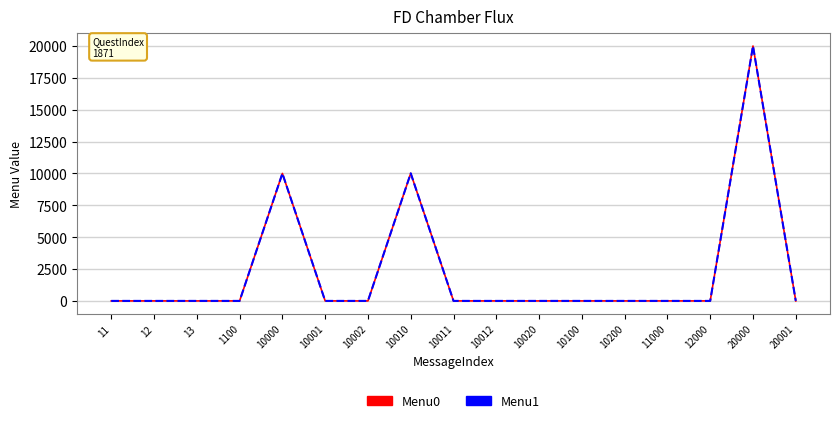

At which category does the chart reach its peak across all series?

20000